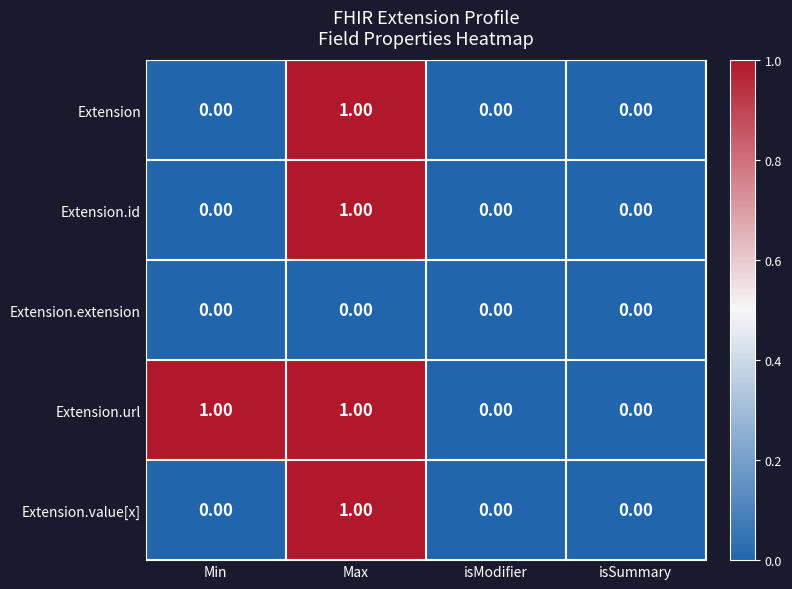

What is the total value across all series at Min?

1